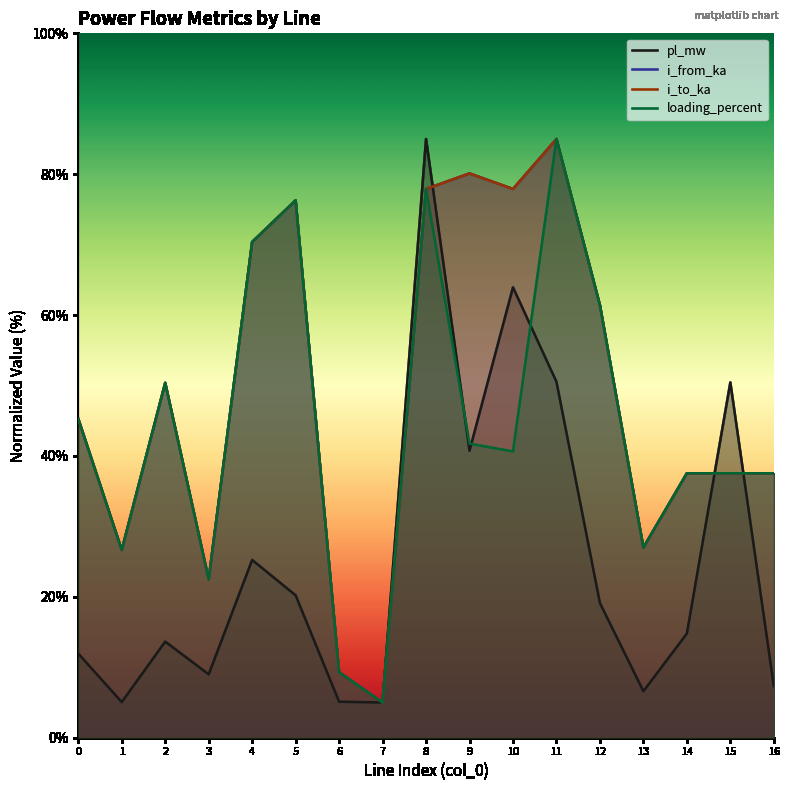

Reading left to right, what are all the values shown in this chart?

pl_mw: 0=11.9	1=5.1	2=13.6	3=9.0	4=25.2	5=20.2	6=5.1	7=5.0	8=85.0	9=40.7	10=63.9	11=50.5	12=19.1	13=6.6	14=14.8	15=50.4	16=7.3
i_from_ka: 0=45.3	1=26.6	2=50.4	3=22.5	4=70.4	5=76.3	6=9.3	7=5.0	8=77.9	9=80.1	10=77.9	11=85.0	12=61.4	13=27.0	14=37.5	15=37.5	16=37.5
i_to_ka: 0=45.3	1=26.6	2=50.4	3=22.5	4=70.4	5=76.3	6=9.3	7=5.0	8=77.9	9=80.1	10=77.9	11=85.0	12=61.4	13=27.0	14=37.5	15=37.5	16=37.5
loading_percent: 0=45.3	1=26.6	2=50.4	3=22.5	4=70.4	5=76.3	6=9.3	7=5.0	8=77.9	9=41.7	10=40.6	11=85.0	12=61.4	13=27.0	14=37.5	15=37.5	16=37.5